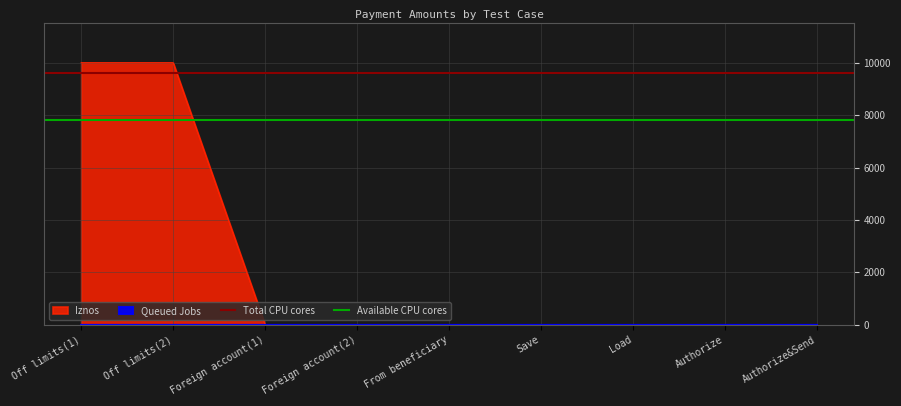

At which category does the chart reach its peak across all series?

Off limits(1)